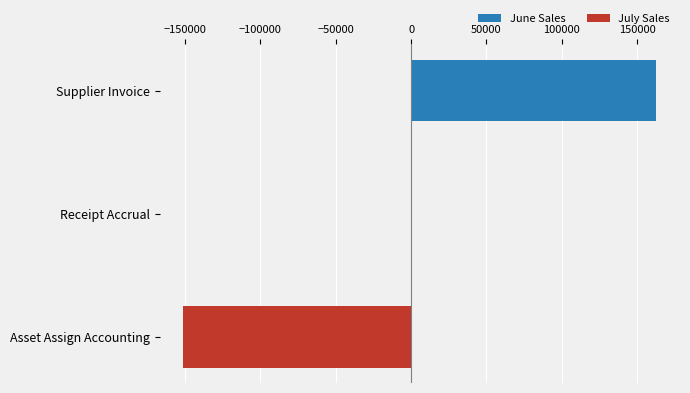

What is the average value?

3827.7